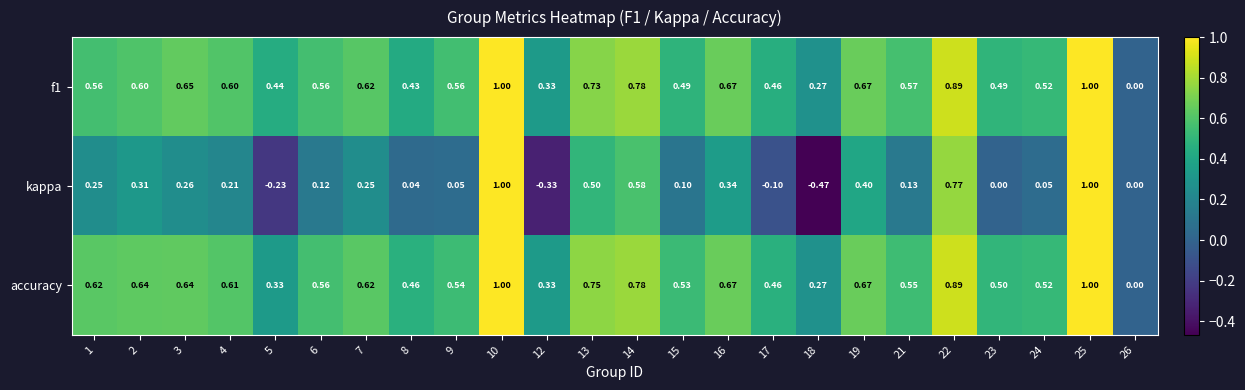

Which label corresponds to the smallest value in the chart?

18